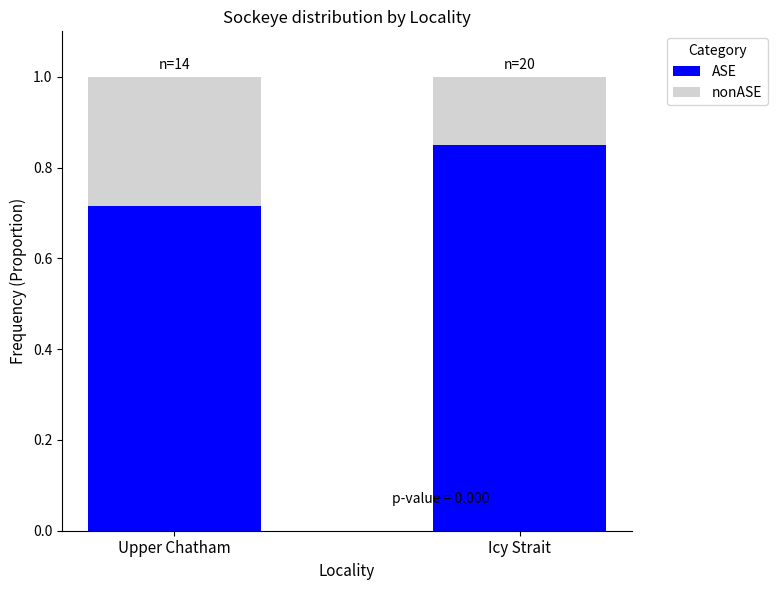

What is the total value across all series at Upper Chatham?

1.0